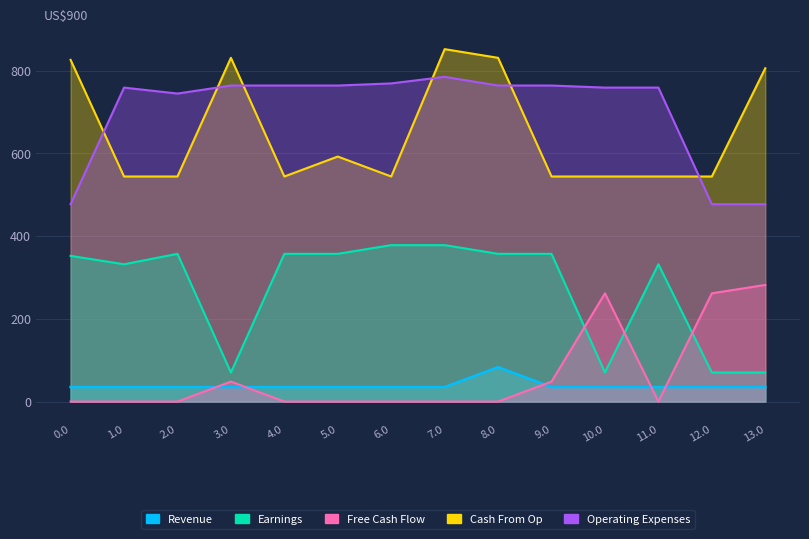

How many lines are shown in the chart?

5